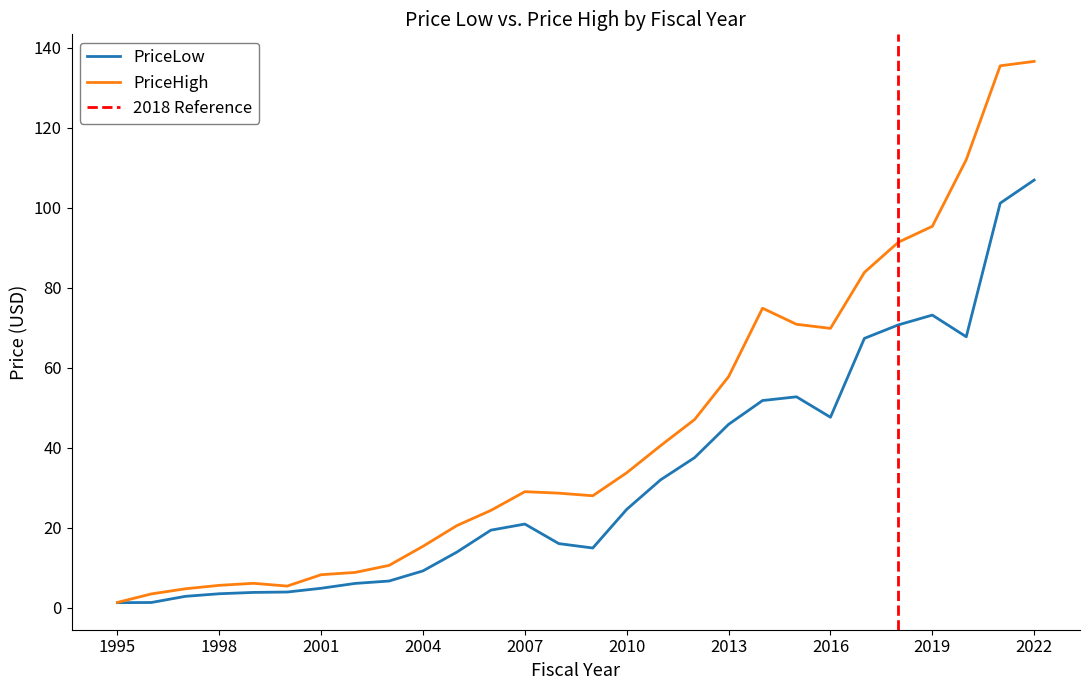

Which series has the largest total across all categories?

PriceHigh